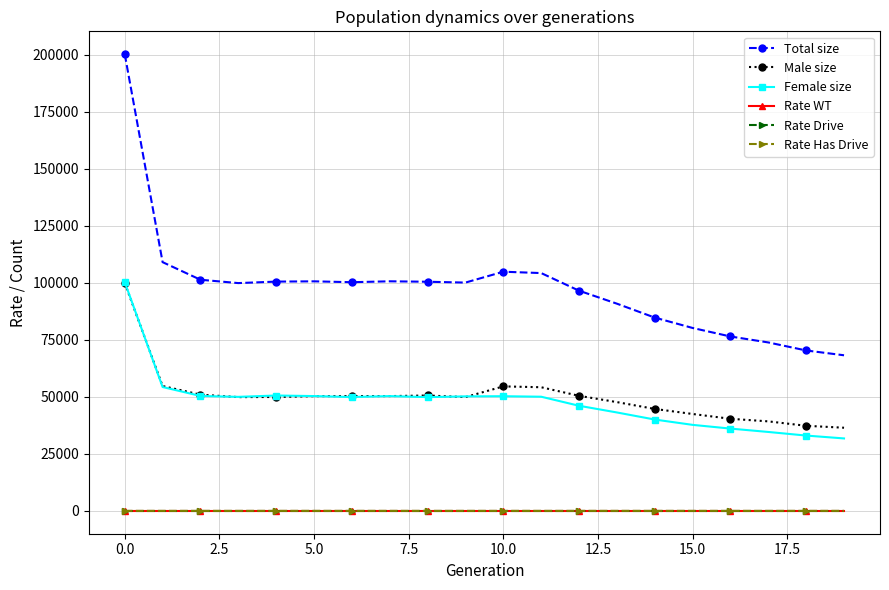

Which series has the widest spread of values?

Total size